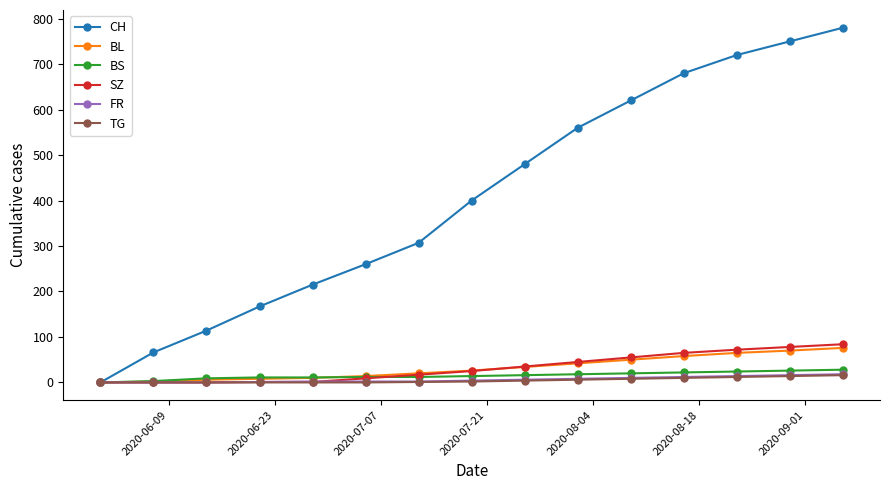

Does the chart have visible grid lines?

No